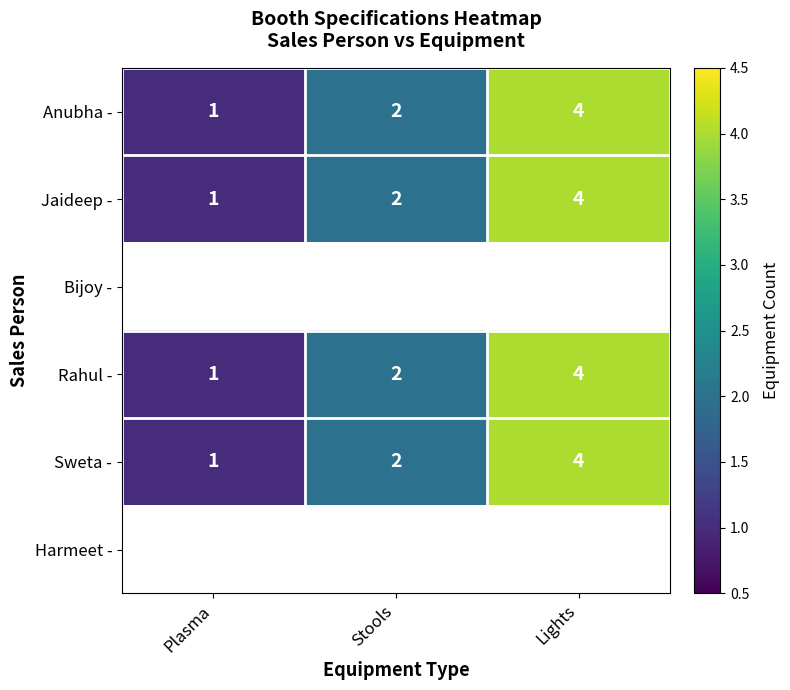

At which category does the chart reach its peak across all series?

Lights